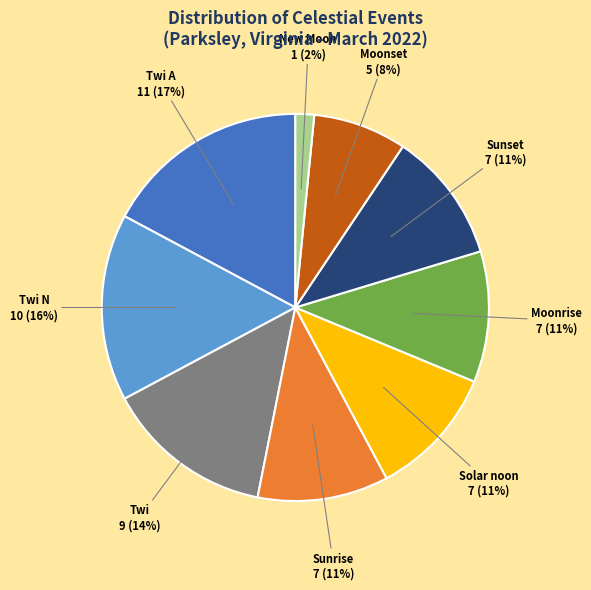

Is there a majority slice in this chart?

No